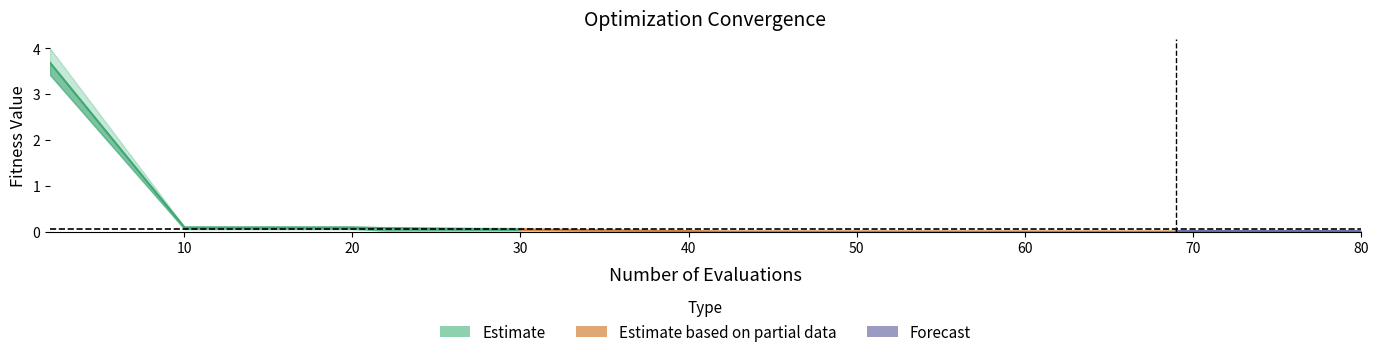

Reading left to right, extract all data points from this chart.

mean: 3.7	0.1	0.1	0.1	0.0	0.0	0.0	0.0	0.0	0.0	0.0	0.0	0.0	0.0	0.0
best: 3.4	0.1	0.1	0.0	0.0	0.0	0.0	0.0	0.0	0.0	0.0	0.0	0.0	0.0	0.0
worst: 4.0	0.1	0.1	0.1	0.1	0.0	0.0	0.0	0.0	0.0	0.0	0.0	0.0	0.0	0.0